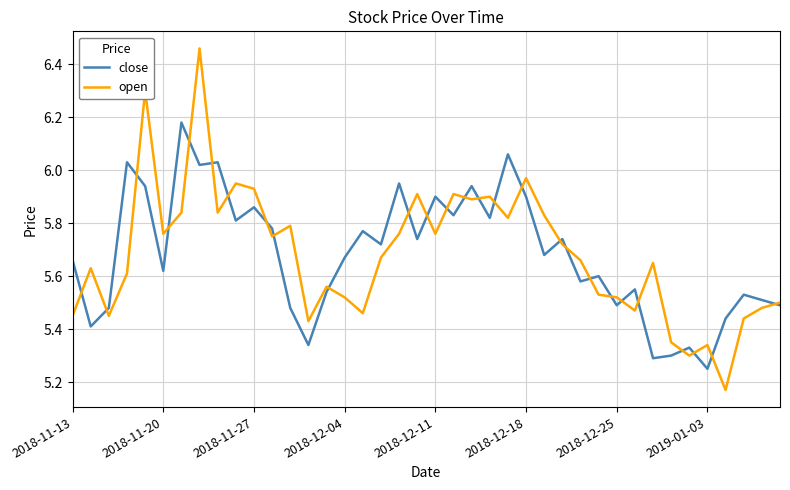

Rank the series by their maximum value, from highest to lowest.

open, close